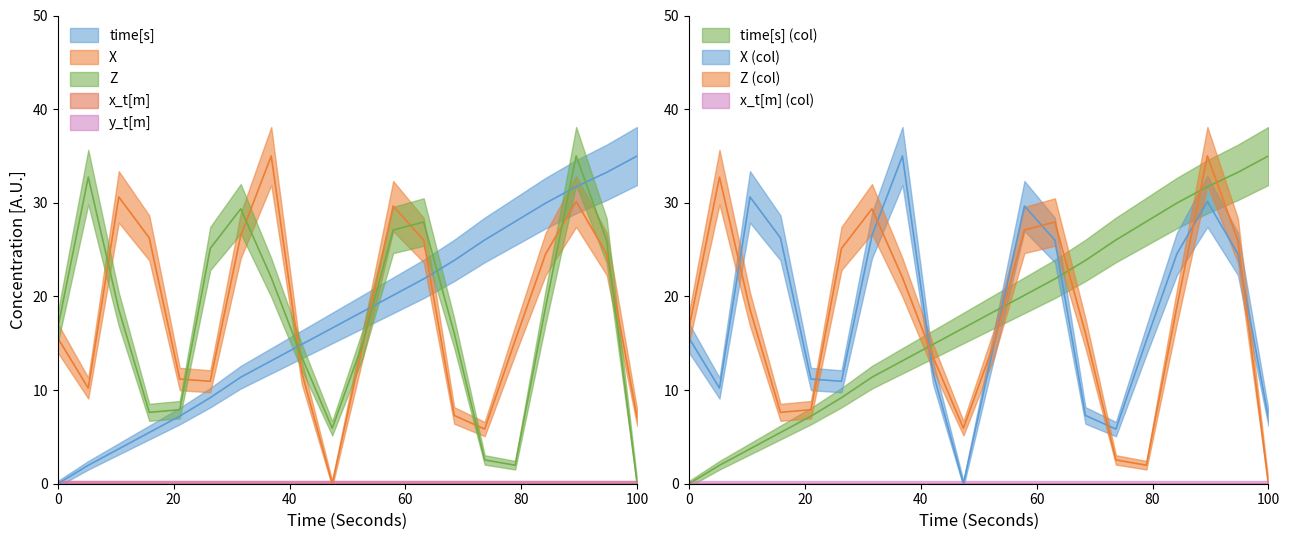

Does the chart have visible grid lines?

No